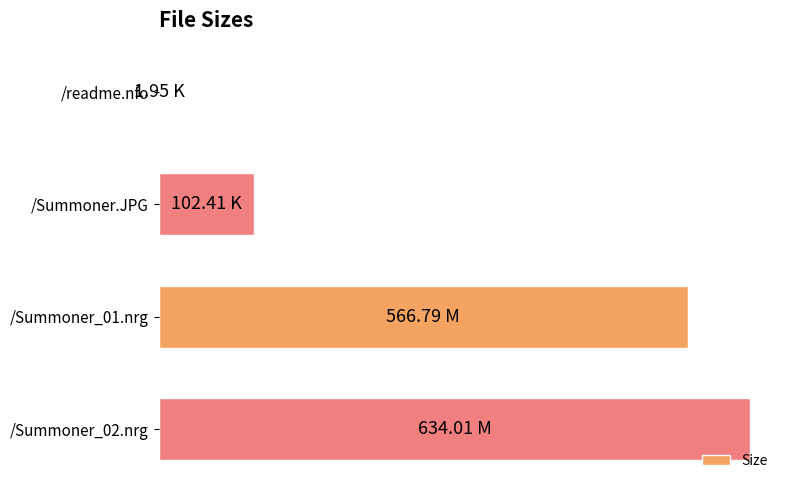

Are the bars horizontal?

Yes